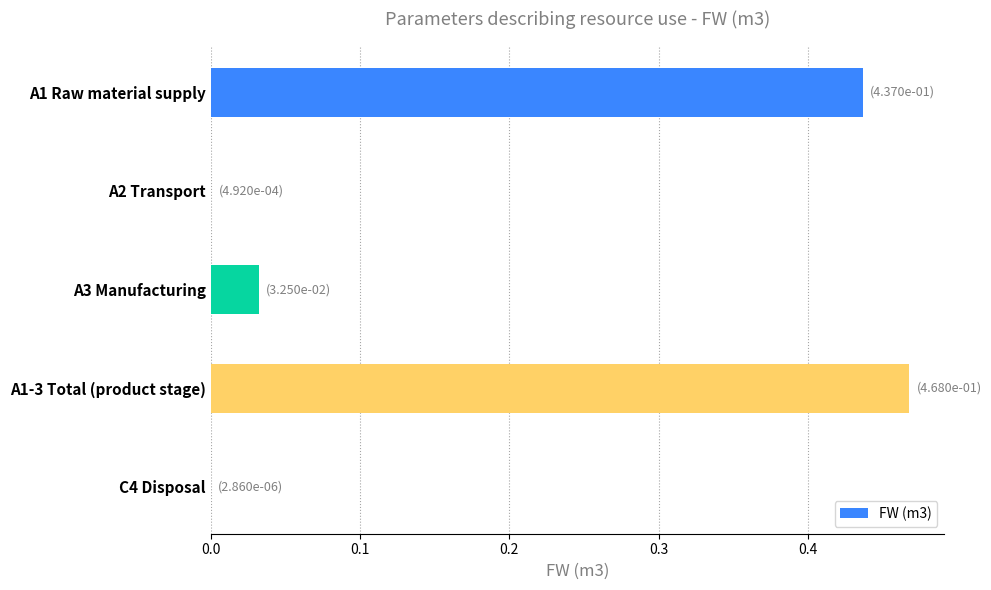

Is it true that the value at C4 Disposal is 0.0?

True